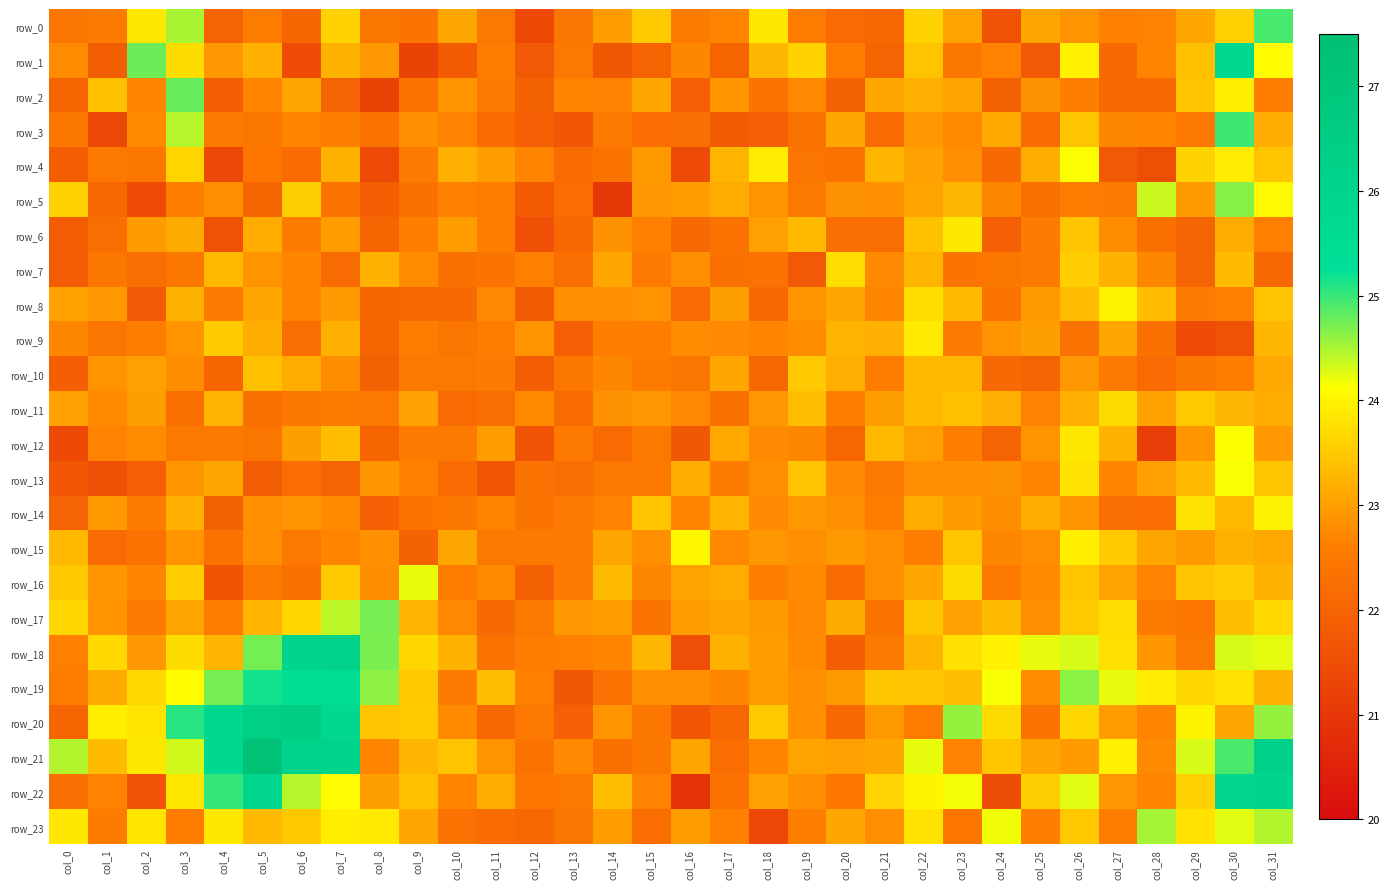

Rank the categories by row_4 value from highest to lowest.

col_26, col_30, col_18, col_3, col_29, col_31, col_17, col_21, col_7, col_10, col_25, col_22, col_11, col_15, col_23, col_12, col_9, col_1, col_2, col_5, col_19, col_14, col_20, col_6, col_13, col_24, col_0, col_27, col_28, col_8, col_16, col_4